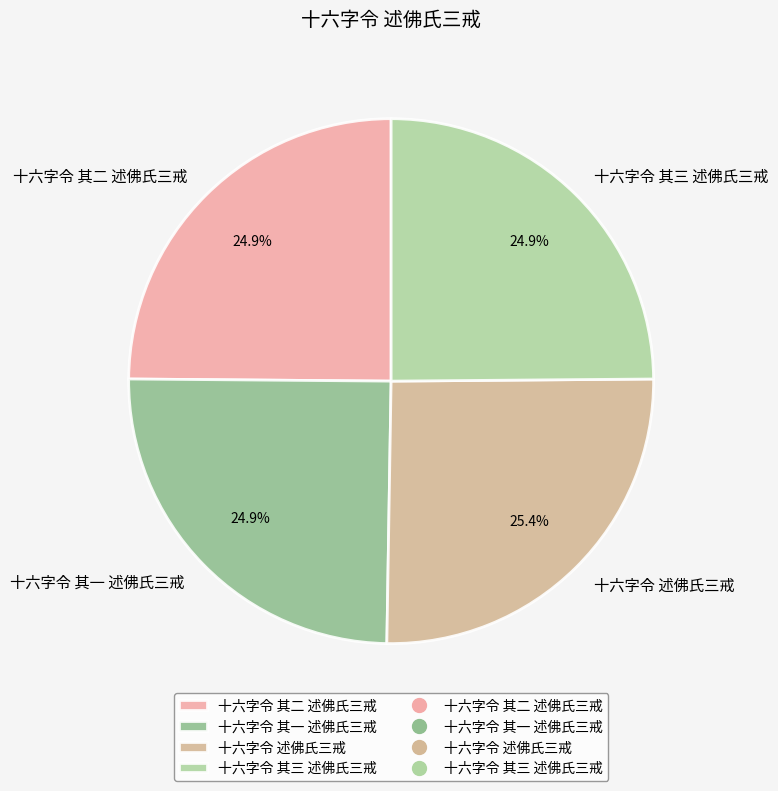

True or false: 十六字令 其一 述佛氏三戒 accounts for 25% of the total.

True